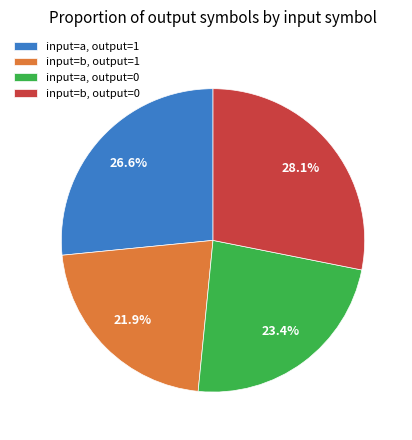

What percentage is NOT represented by input=b, output=0?

71.9%